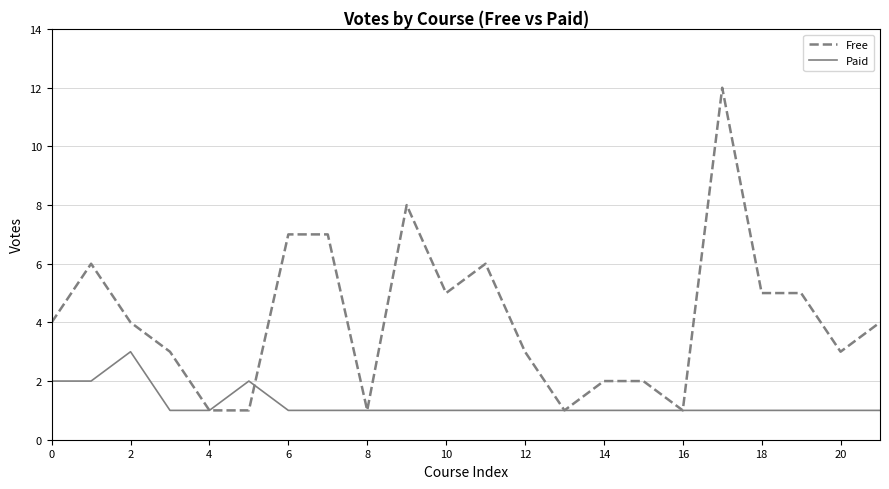

Rank the series by their maximum value, from lowest to highest.

Paid, Free